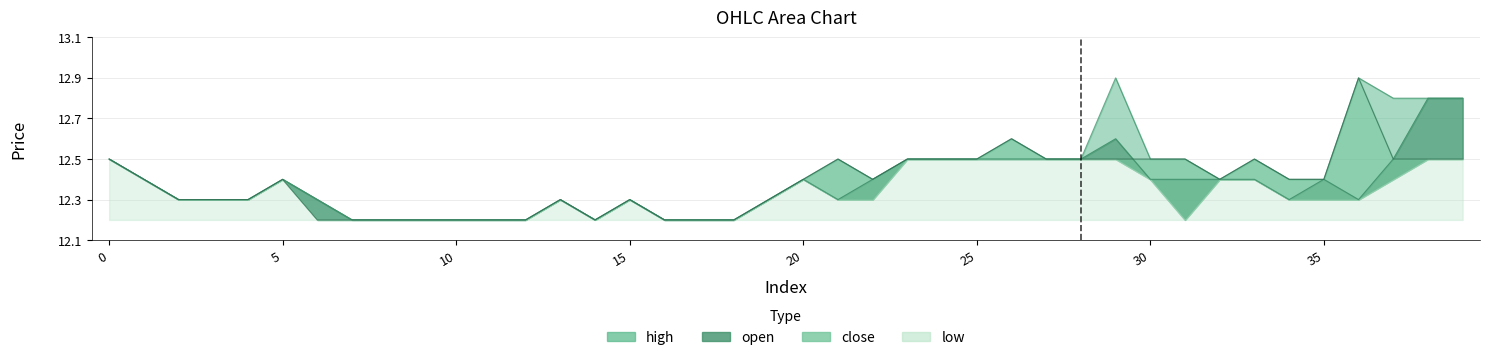

What is the value of the high point at the 15th from the left?

12.2